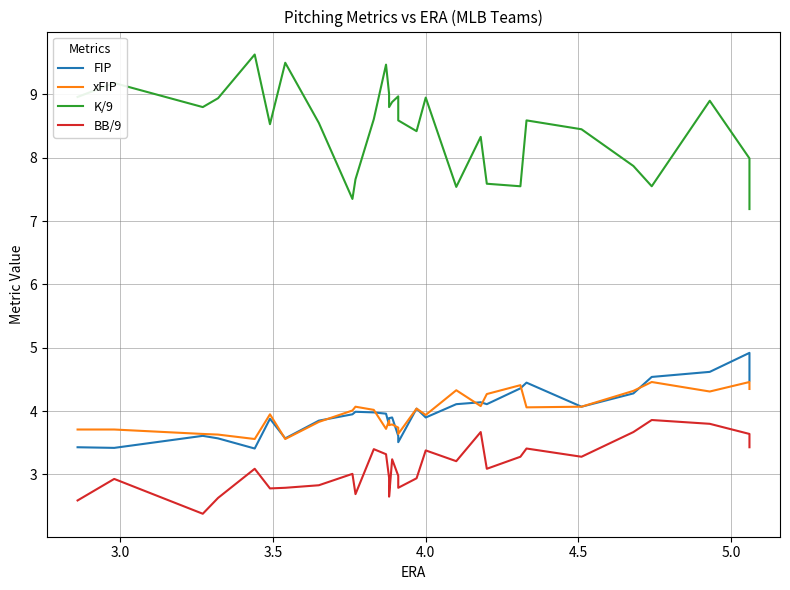

What is the label of the 5th point from the left?

4.5